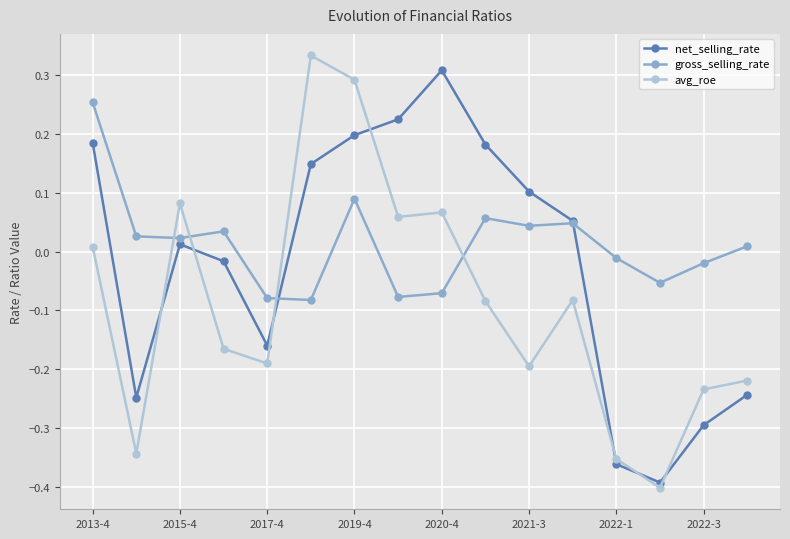

How many times do net_selling_rate and avg_roe cross each other?

7